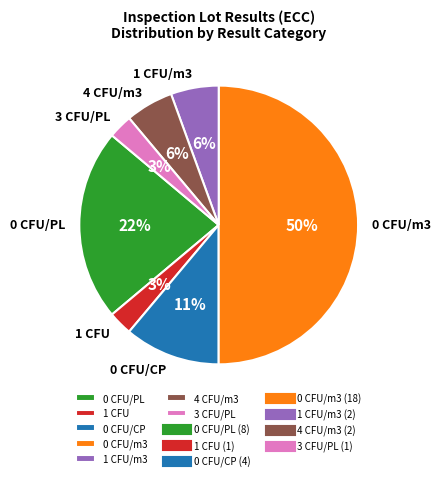

Does 0 CFU/PL account for over 50% of the chart?

No